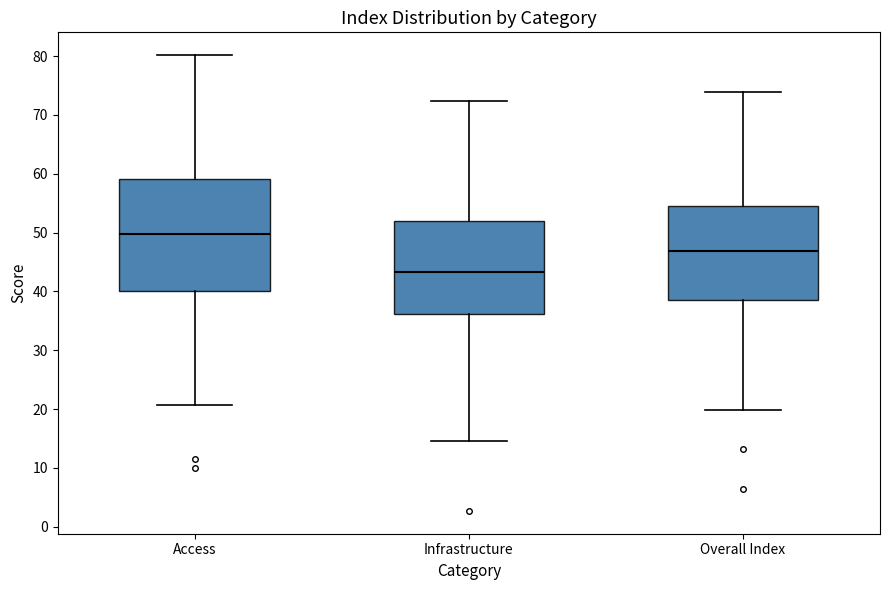

Which box has the lowest median line?

Infrastructure